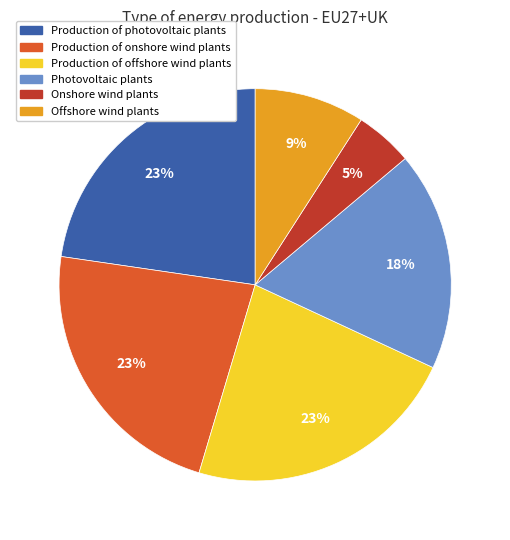

Which has a higher value, Production of photovoltaic plants or Onshore wind plants?

Production of photovoltaic plants